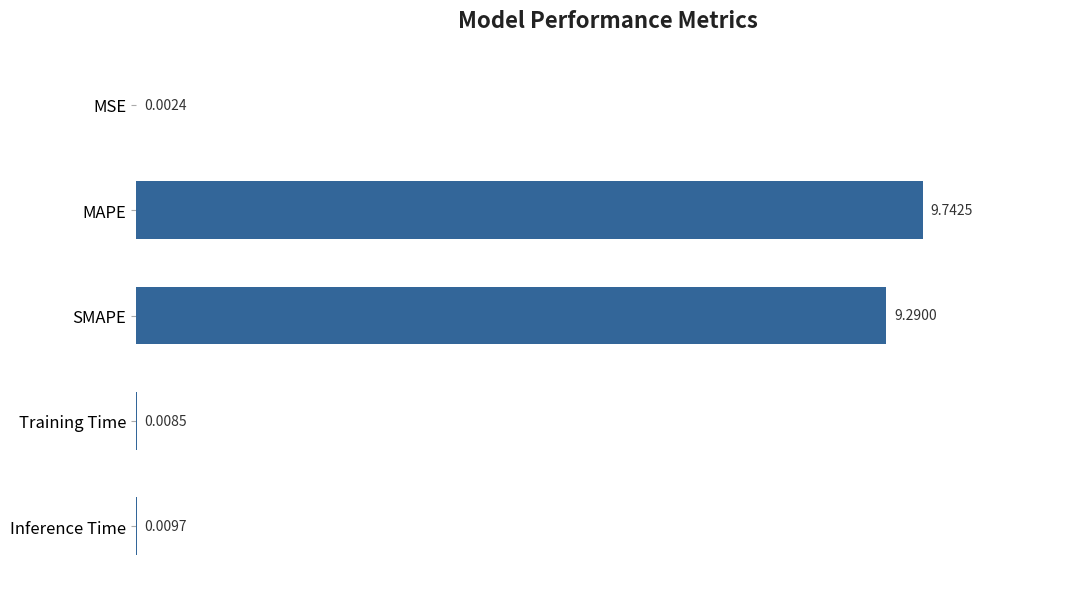

What is the sum of all values?

19.1